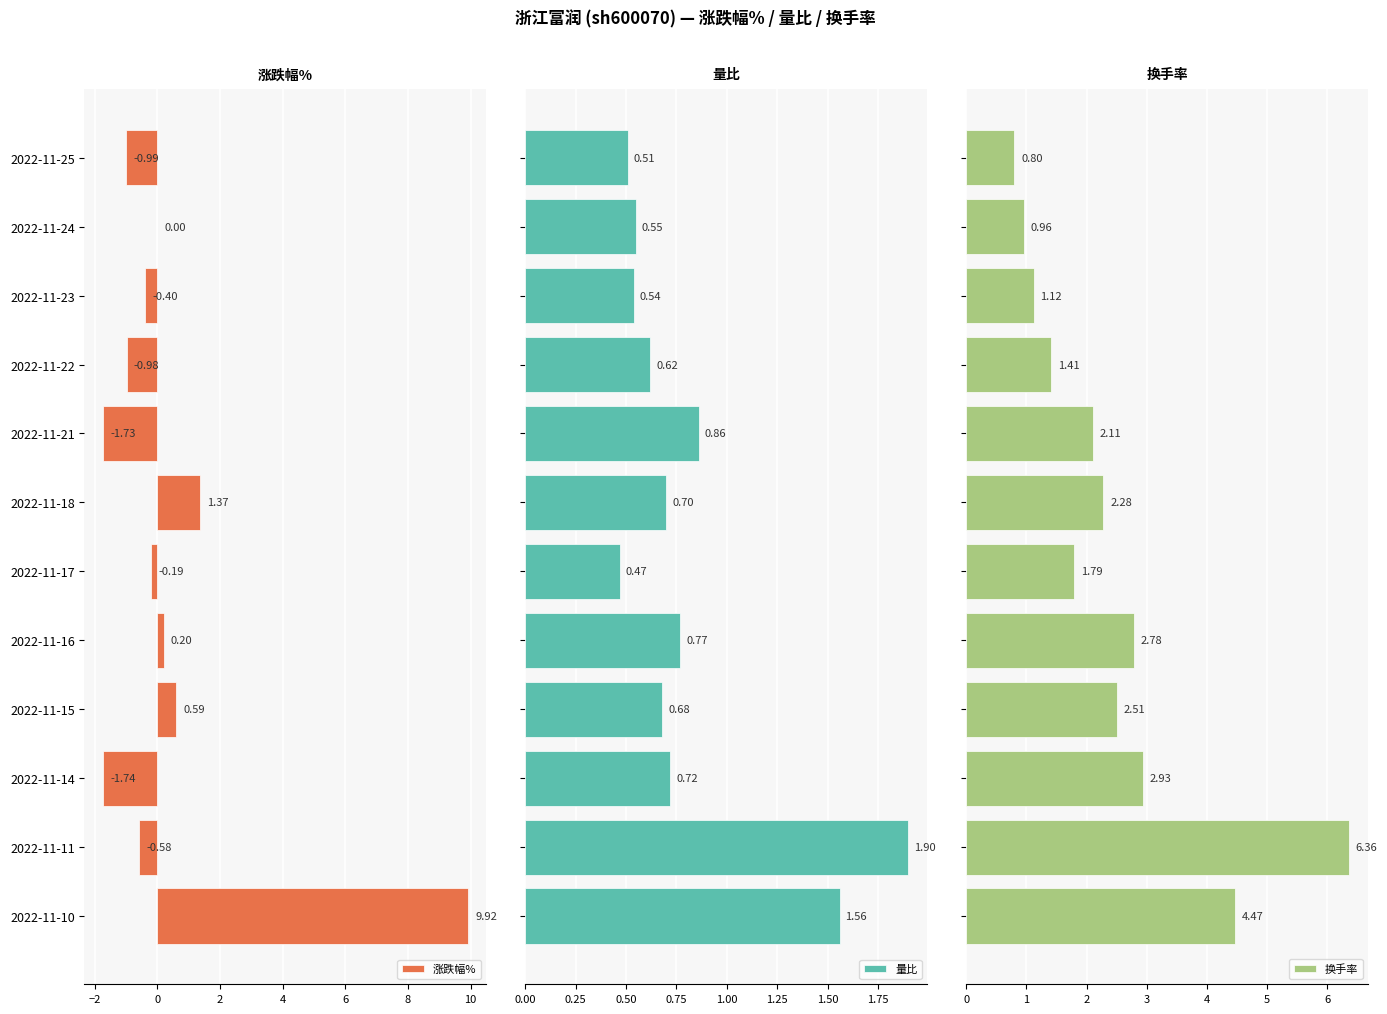

What is the difference between the second highest and minimum values in the 换手率 series?

3.7